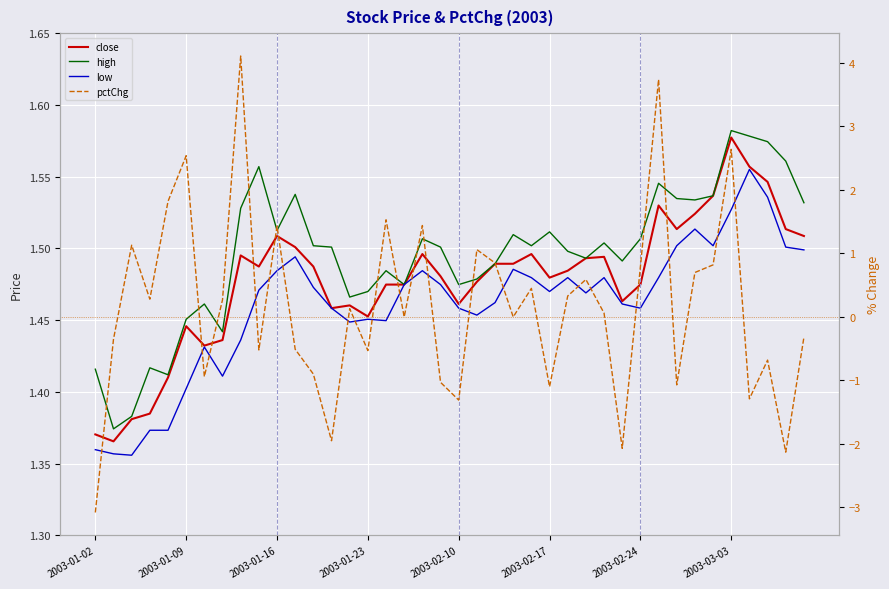

True or false: close has a value of 0.4 at 2003-03-03.

False